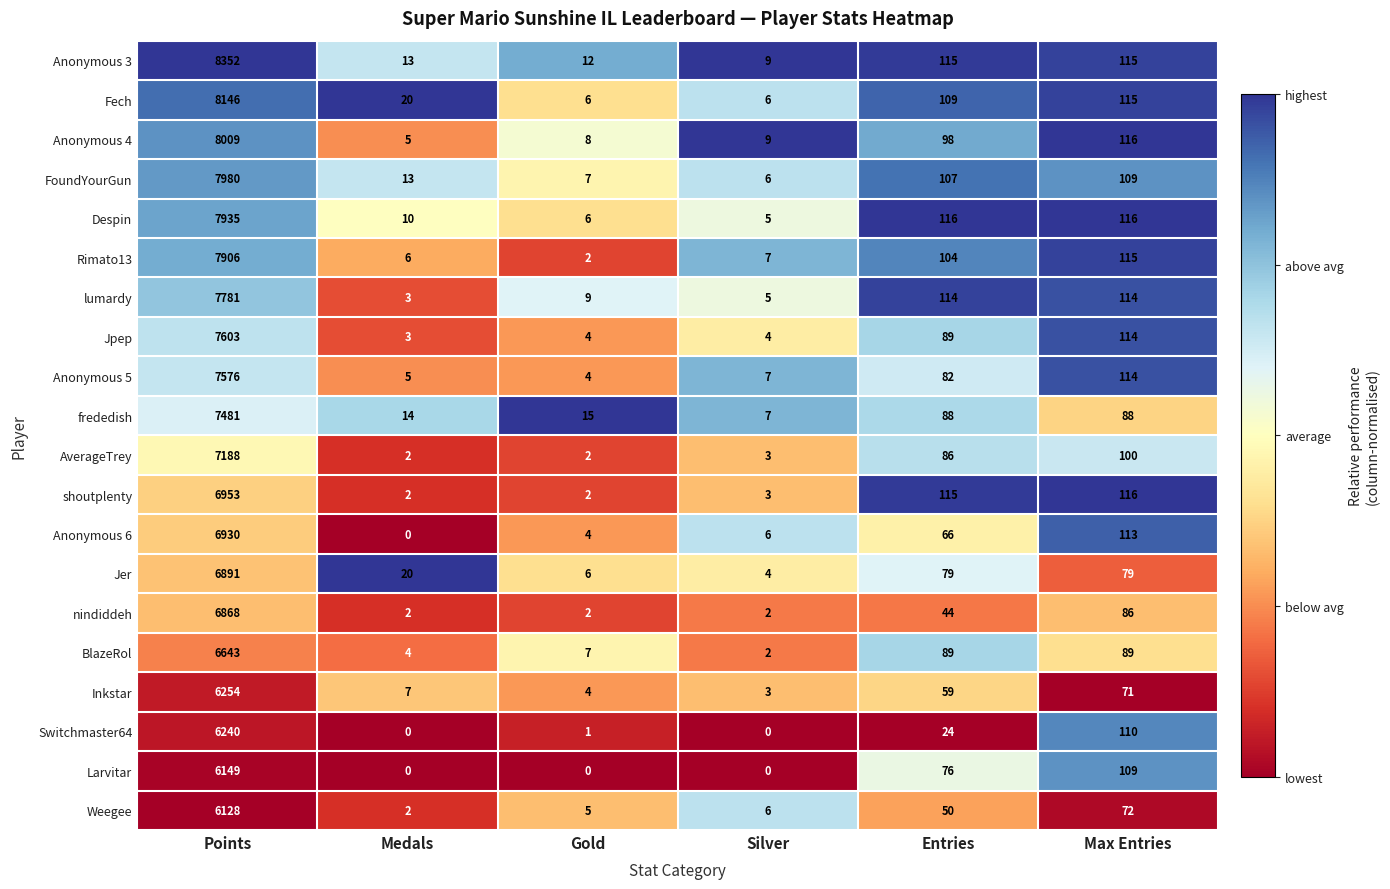

Which series has the largest range (max minus min)?

Anonymous 3